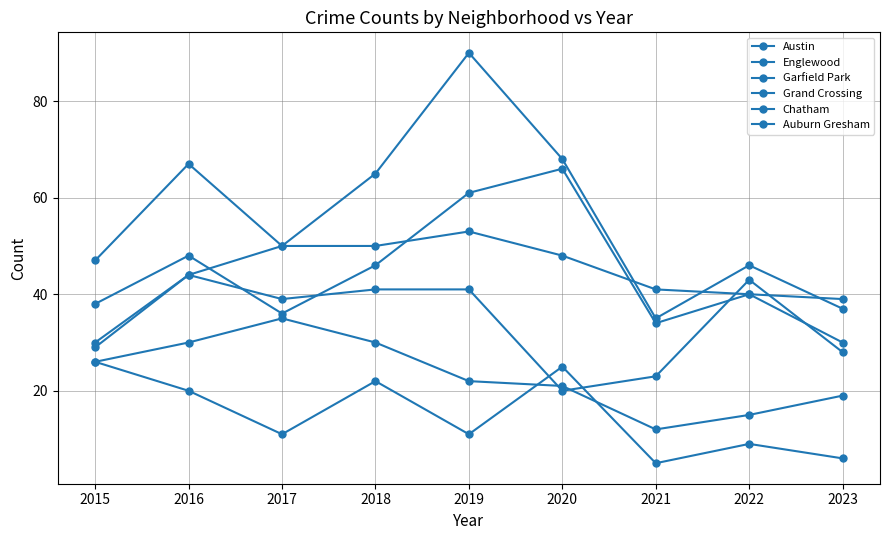

True or false: Austin and Chatham cross at least once.

False